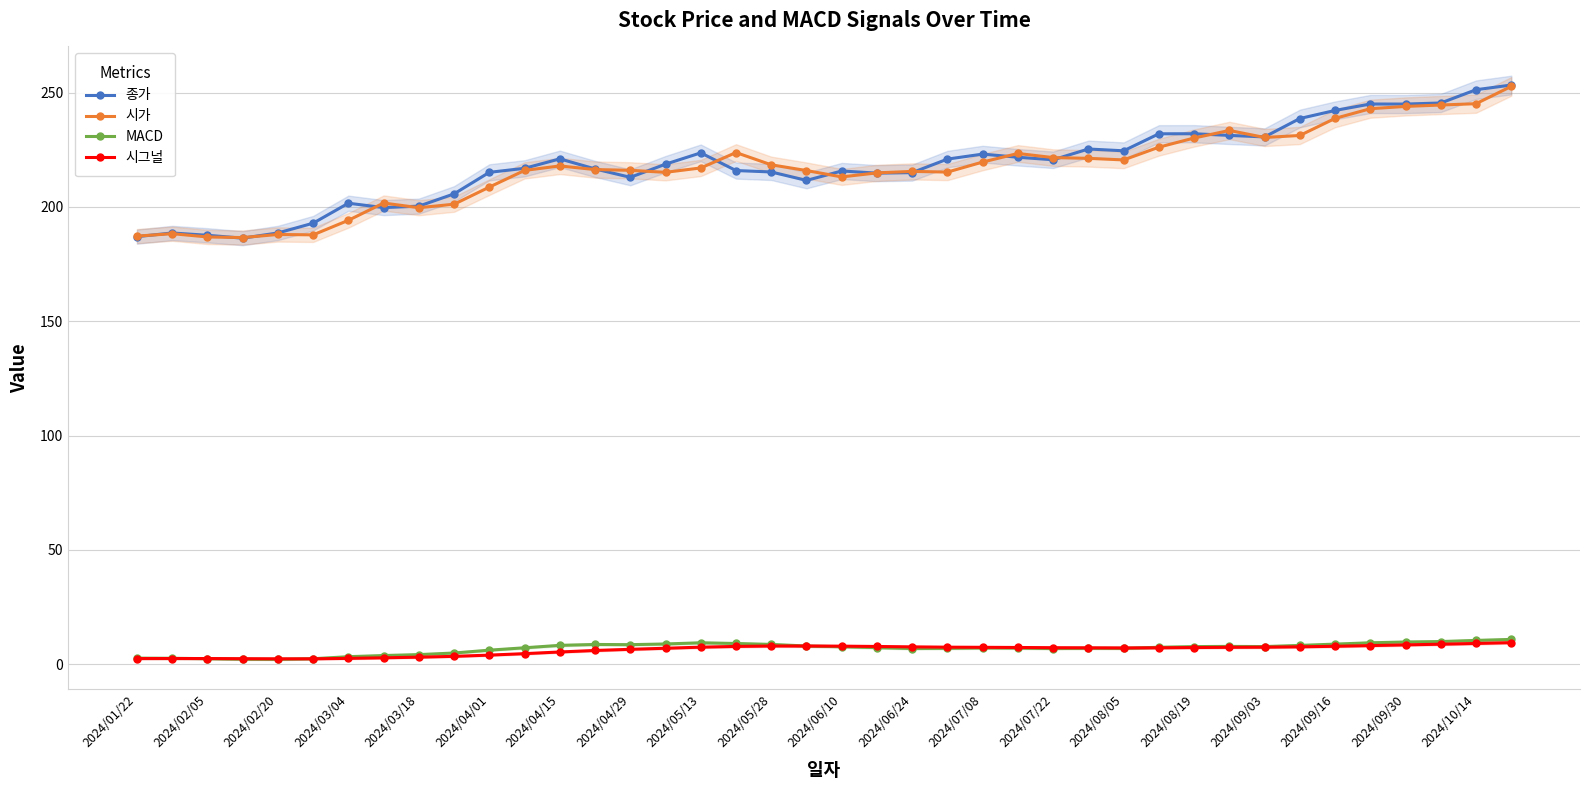

How many intersections are there between 시가 and 종가?

15